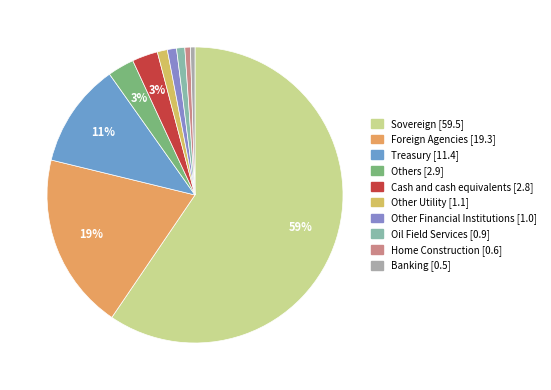

To the nearest percent, what is the average slice percentage?

10%